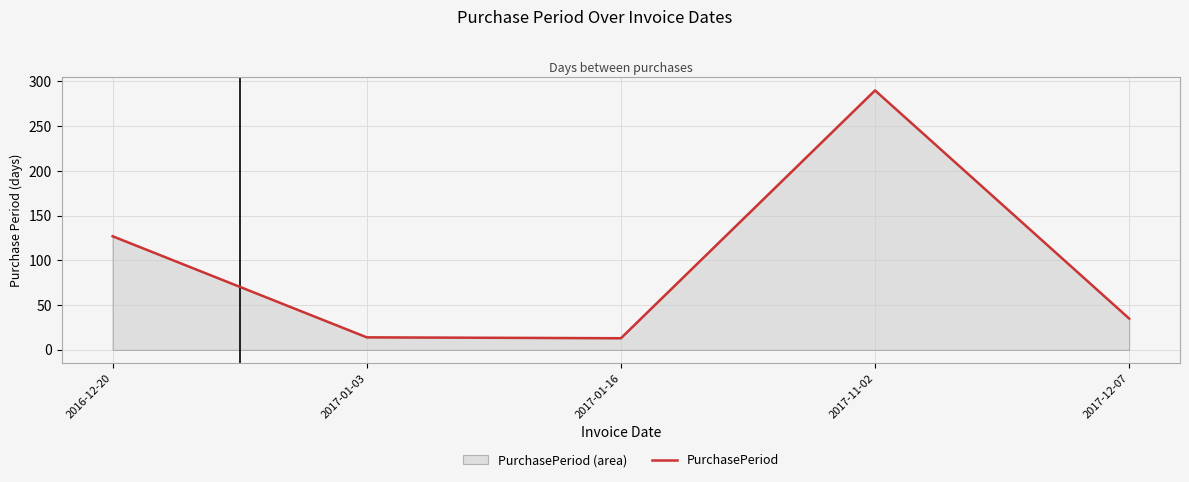

List the labels in order of value, smallest first.

2017-01-16, 2017-01-03, 2017-12-07, 2016-12-20, 2017-11-02